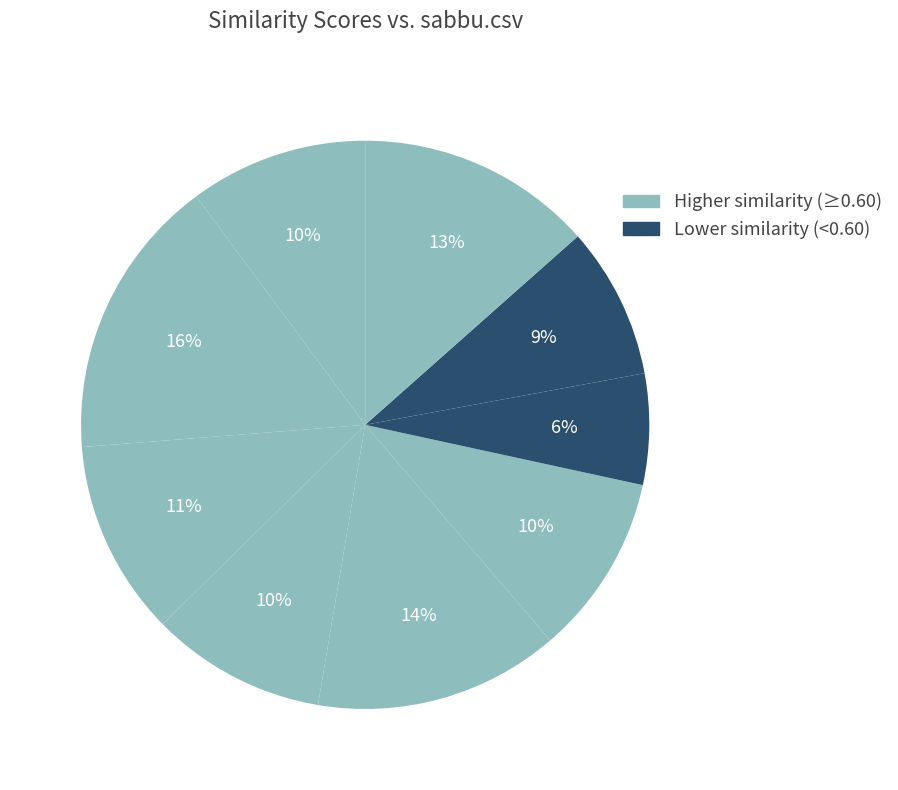

How many slices are in this pie chart?

9